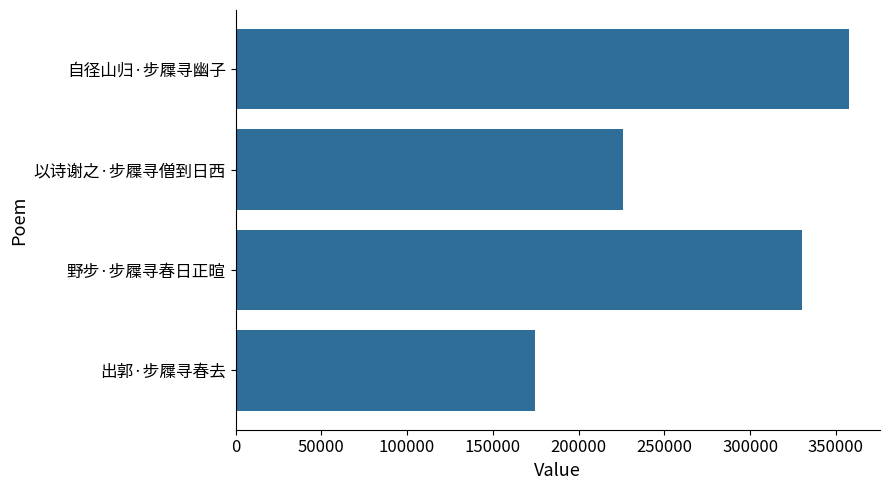

Which category has the highest value across all series?

自径山归·步屧寻幽子